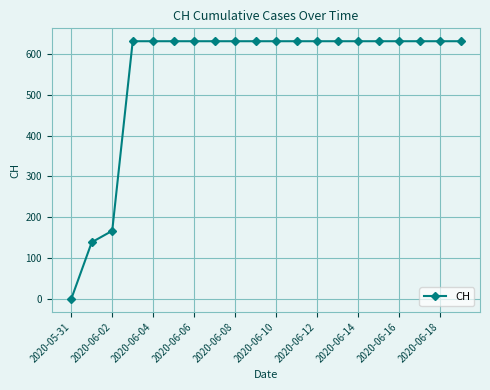

Reading left to right, what are all the values shown in this chart?

0	139	167	631	631	631	631	631	631	631	631	631	631	631	631	631	631	631	631	631